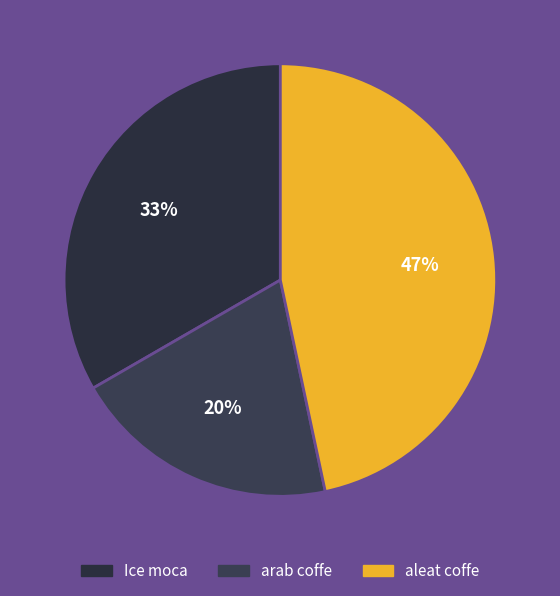

Rank the categories by value from lowest to highest.

arab coffe, Ice moca, aleat coffe